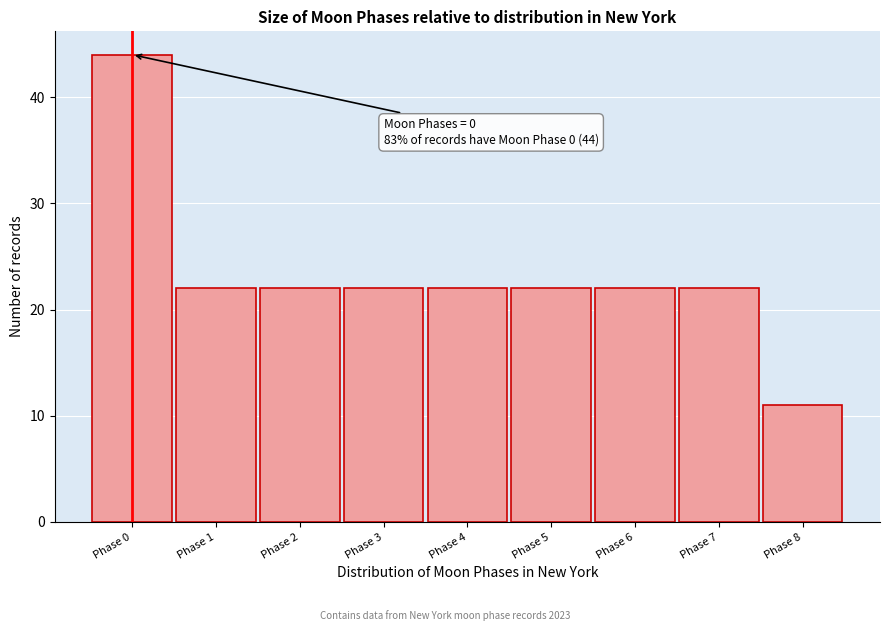

Reading right to left, transcribe all the data shown in this chart.

11	22	22	22	22	22	22	22	44